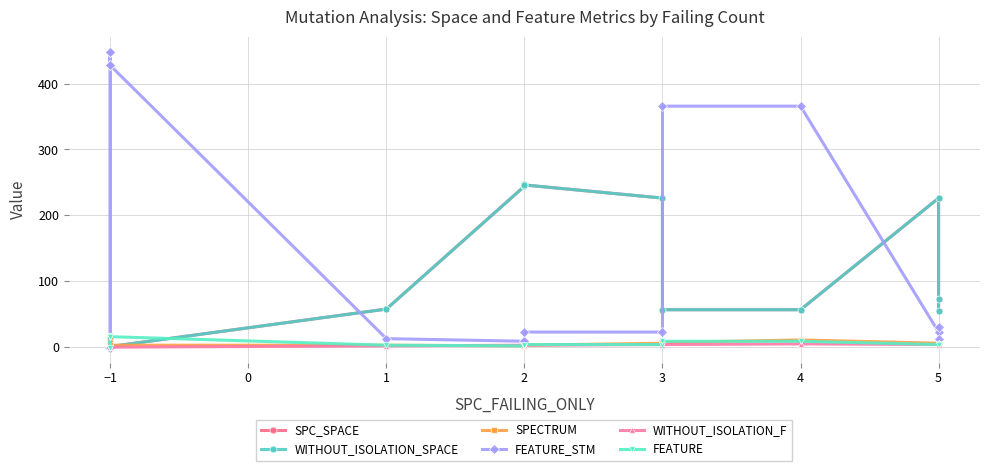

The value of WITHOUT_ISOLATION_F at 5 is 7. True or false?

False